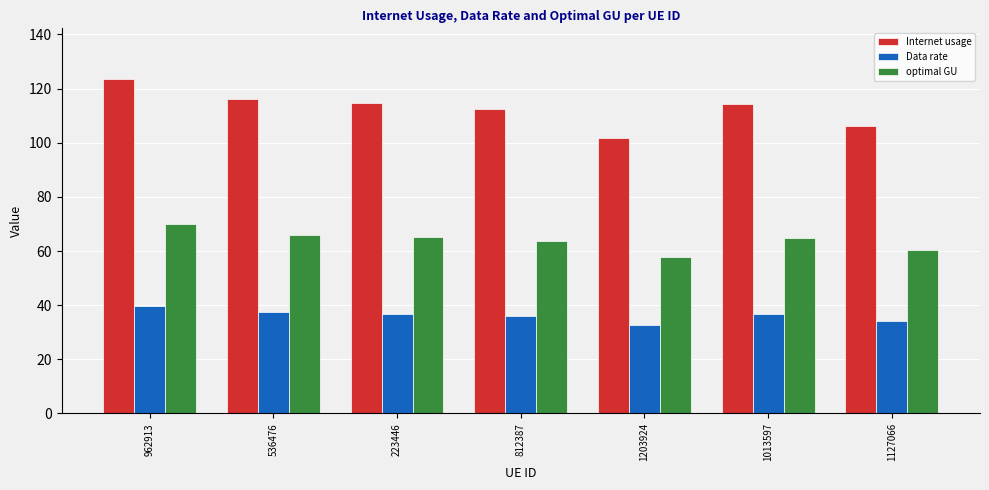

Does the chart contain any negative values?

No